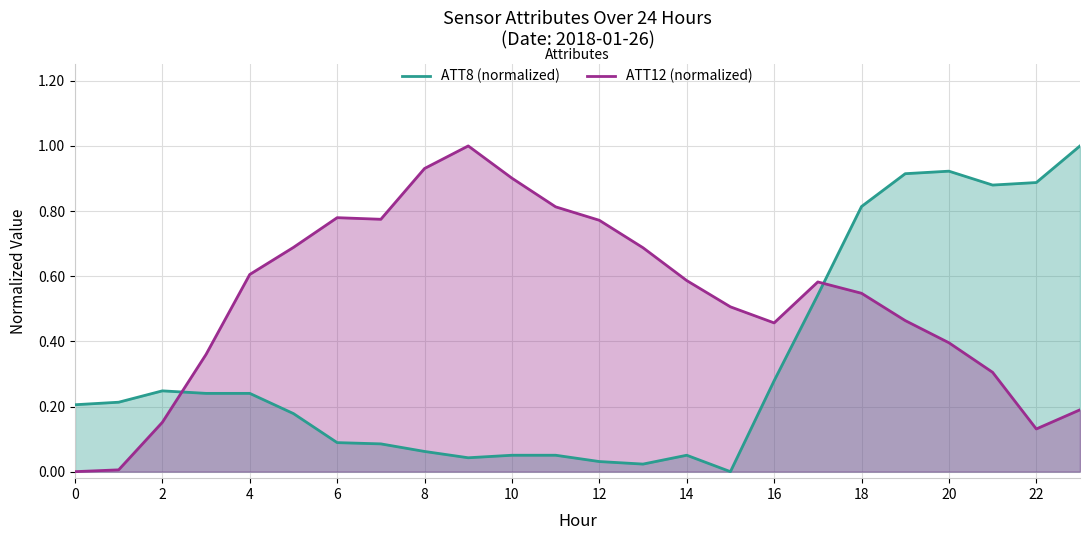

What is the difference between the maximum and minimum values in the ATT12 (normalized) series?

1.0